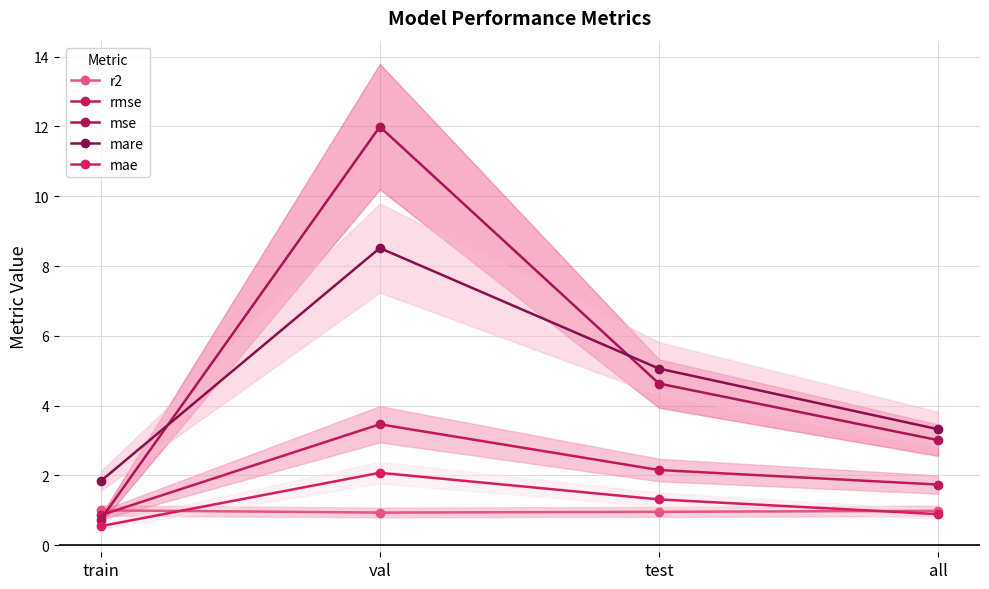

Which has a higher value, train or all?

train